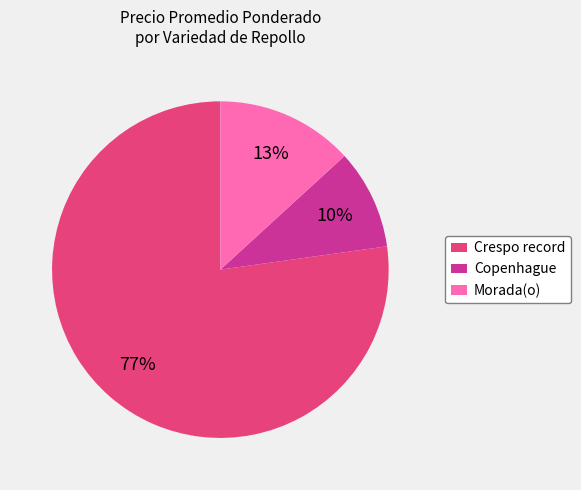

How many segments does this pie chart have?

3